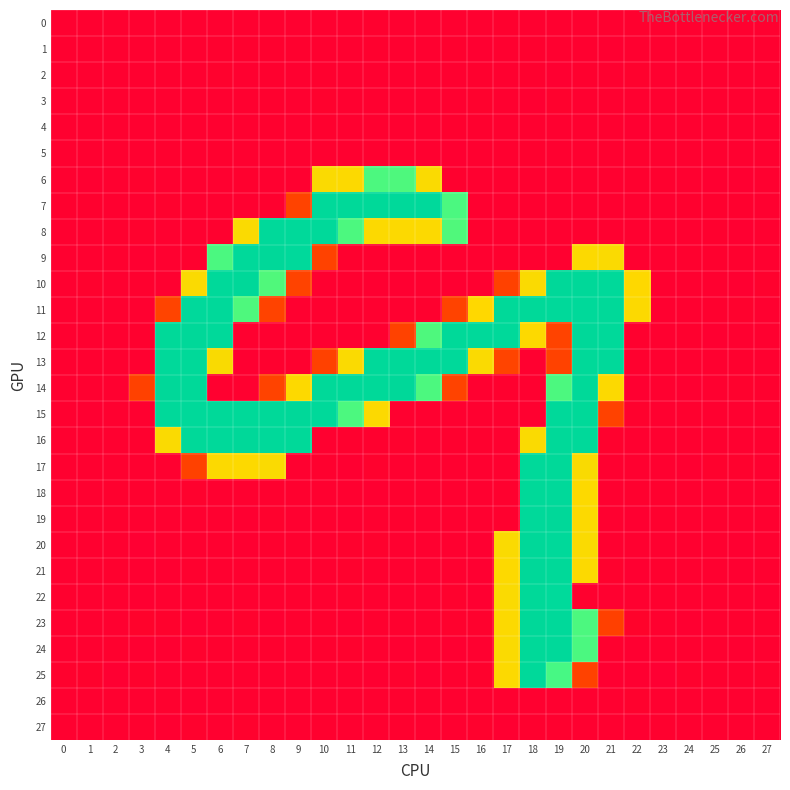

Which series changed the most between 5 and 9?

12